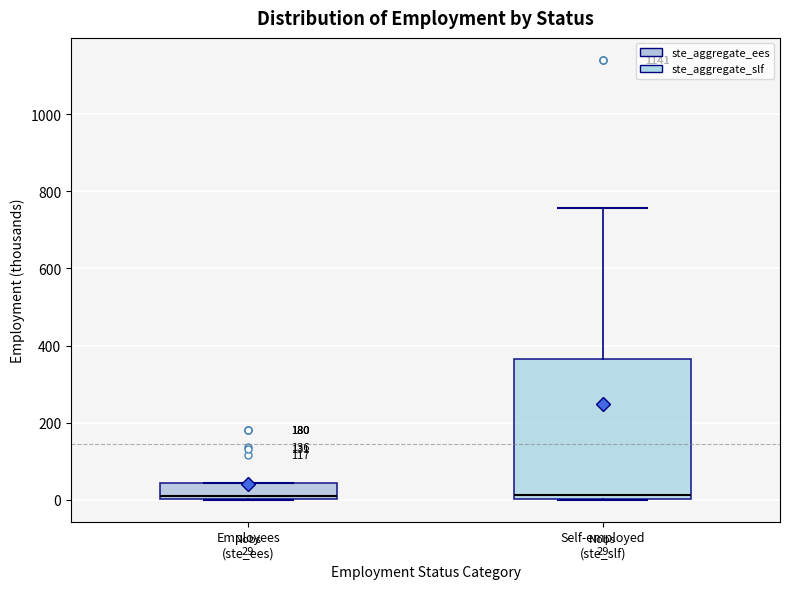

Comparing the boxes themselves (not the whiskers), which one is the tallest?

Self-employed (ste_slf)